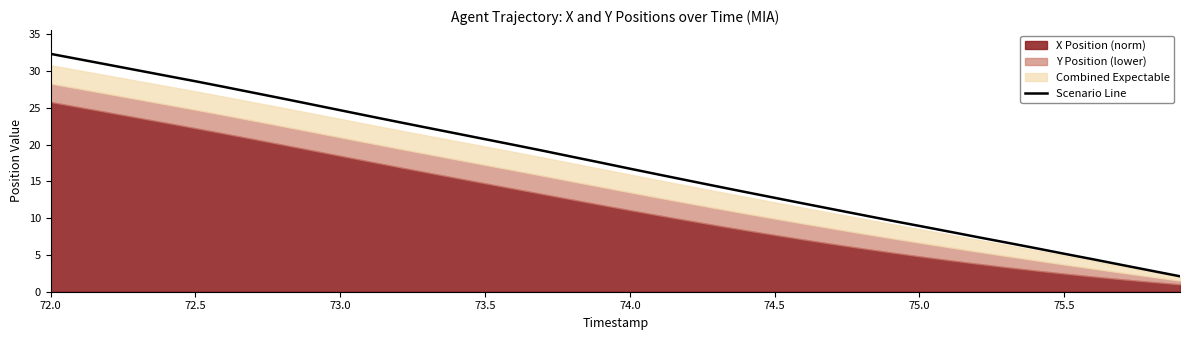

Reading left to right, extract all data points from this chart.

32.3	31.6	30.9	30.1	29.4	28.6	27.8	27.1	26.3	25.5	24.7	23.9	23.1	22.3	21.5	20.7	20.0	19.2	18.4	17.6	16.7	15.9	15.1	14.3	13.6	12.8	12.0	11.2	10.5	9.7	8.9	8.2	7.4	6.7	5.9	5.2	4.4	3.6	2.9	2.1